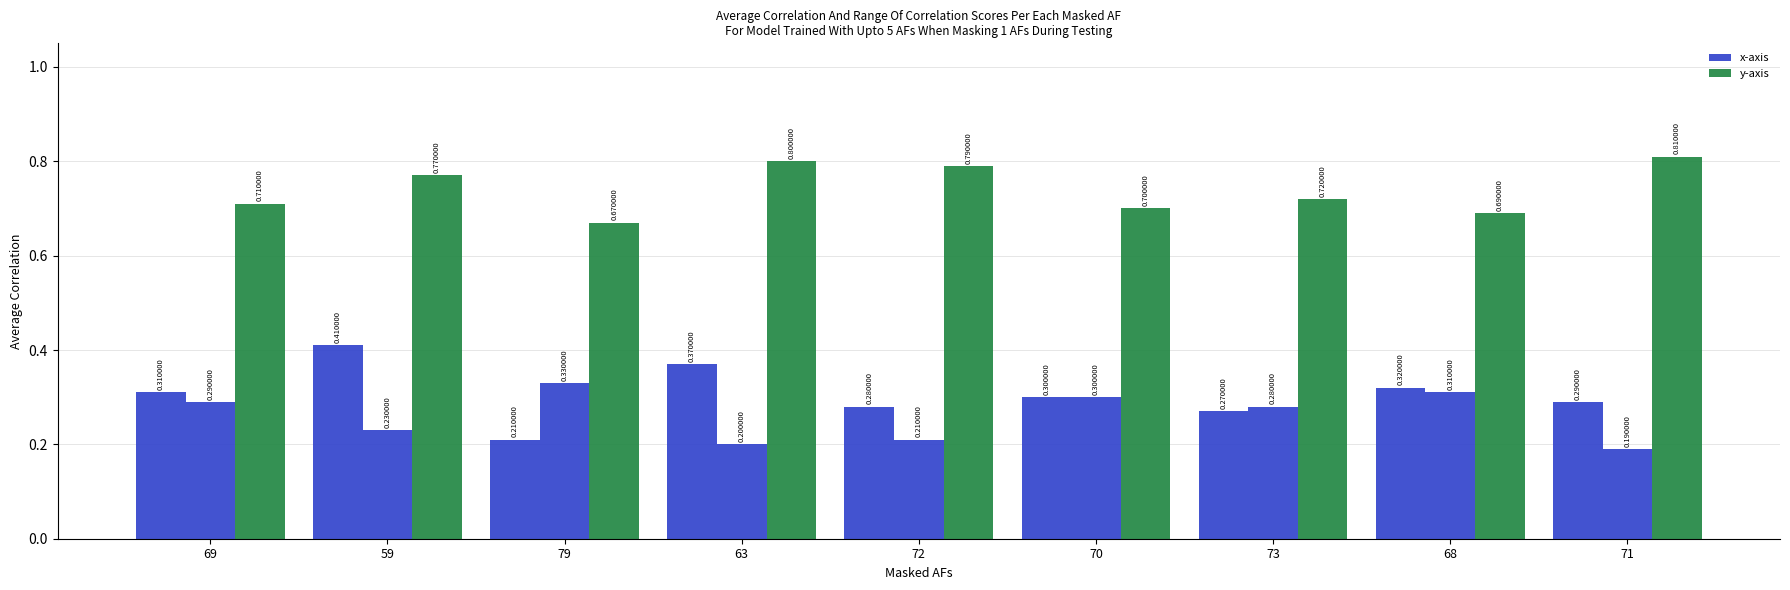

What is the sum of all x-axis values?

2.8